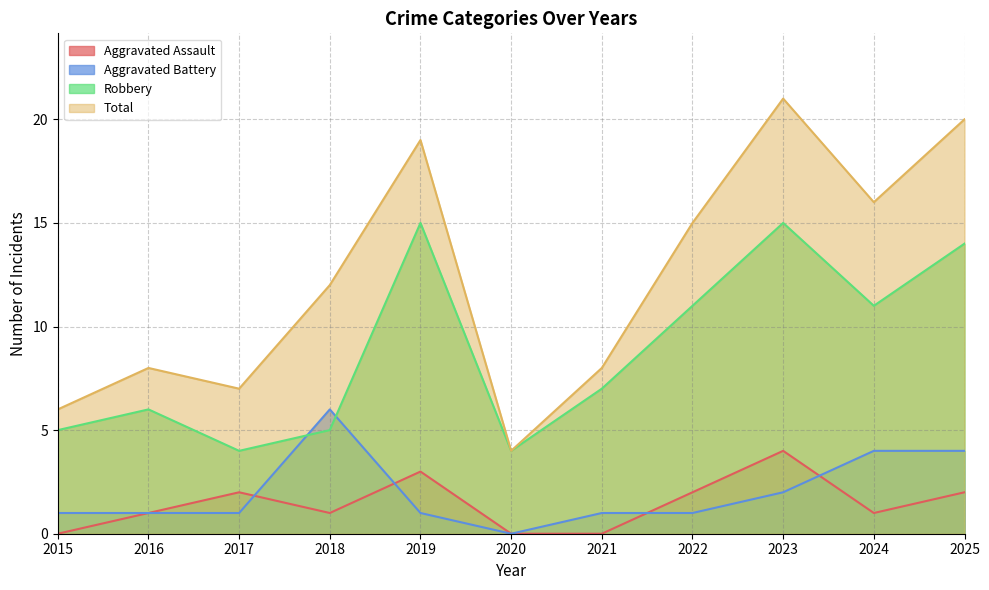

How many categories are shown in the chart?

11